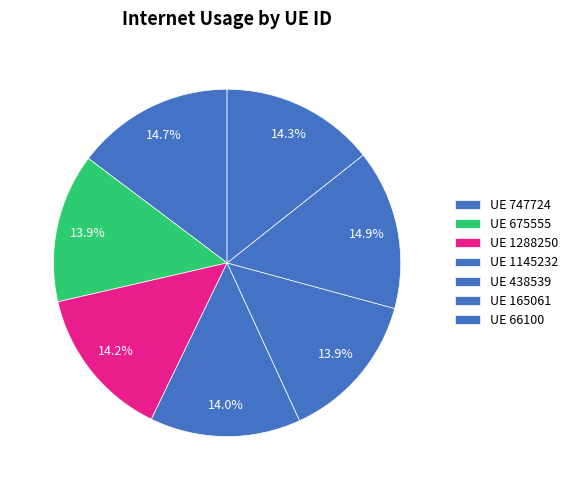

How many slices are in this pie chart?

7